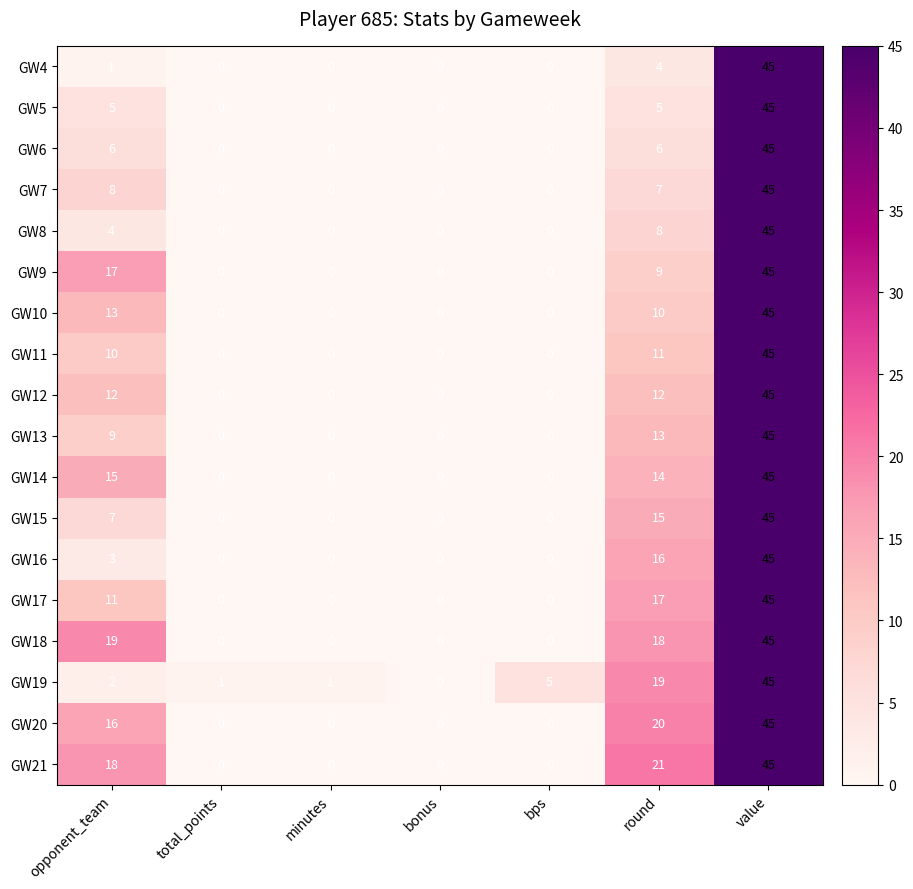

What is the difference between the highest and lowest values at bps?

5